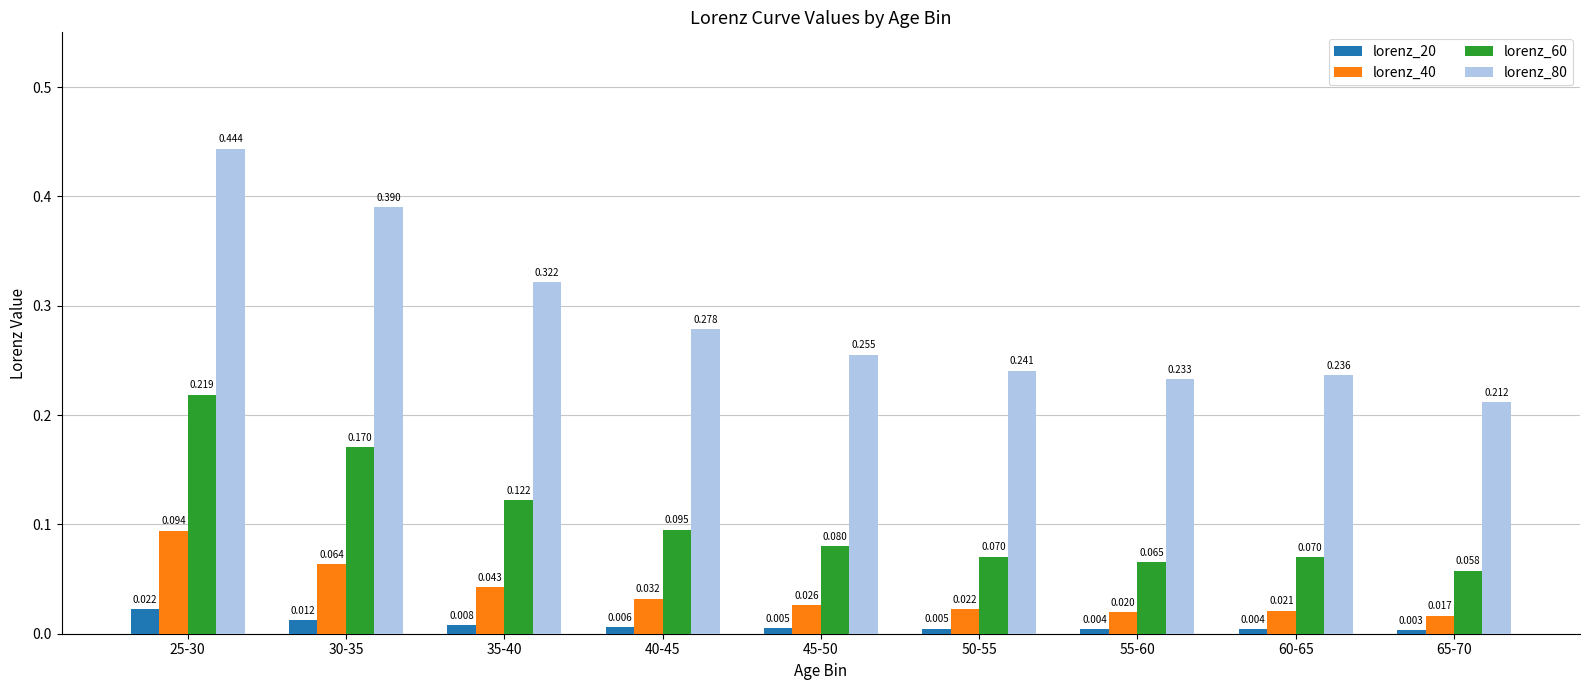

Which category has the lowest value in the lorenz_60 series?

65-70